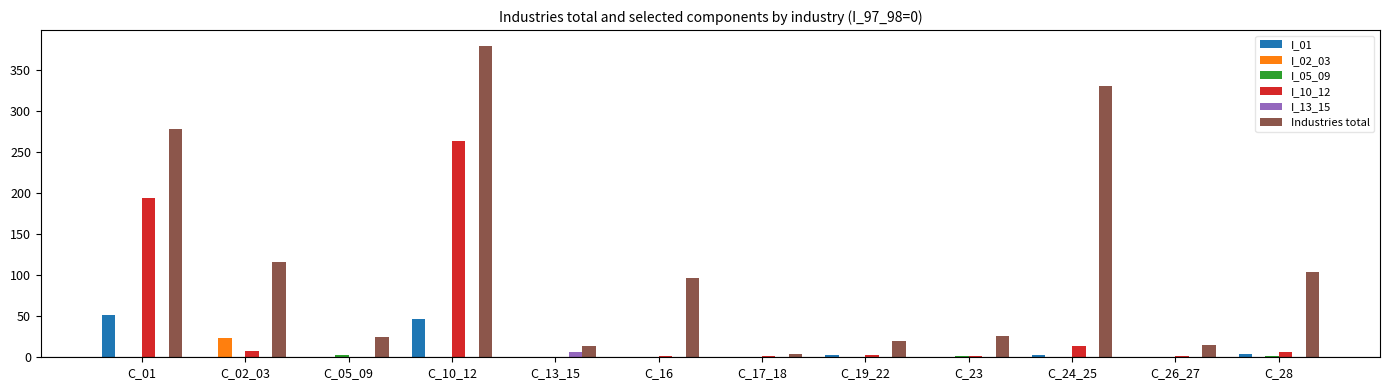

Which series has the largest total across all categories?

Industries total